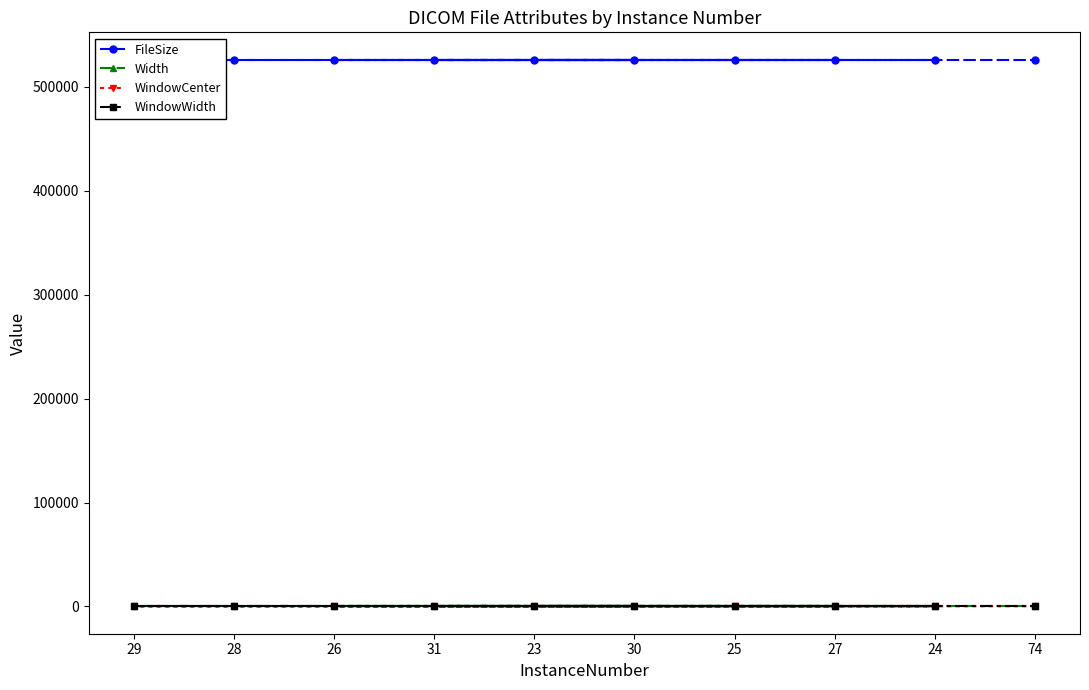

True or false: WindowWidth and WindowCenter intersect in this chart.

True